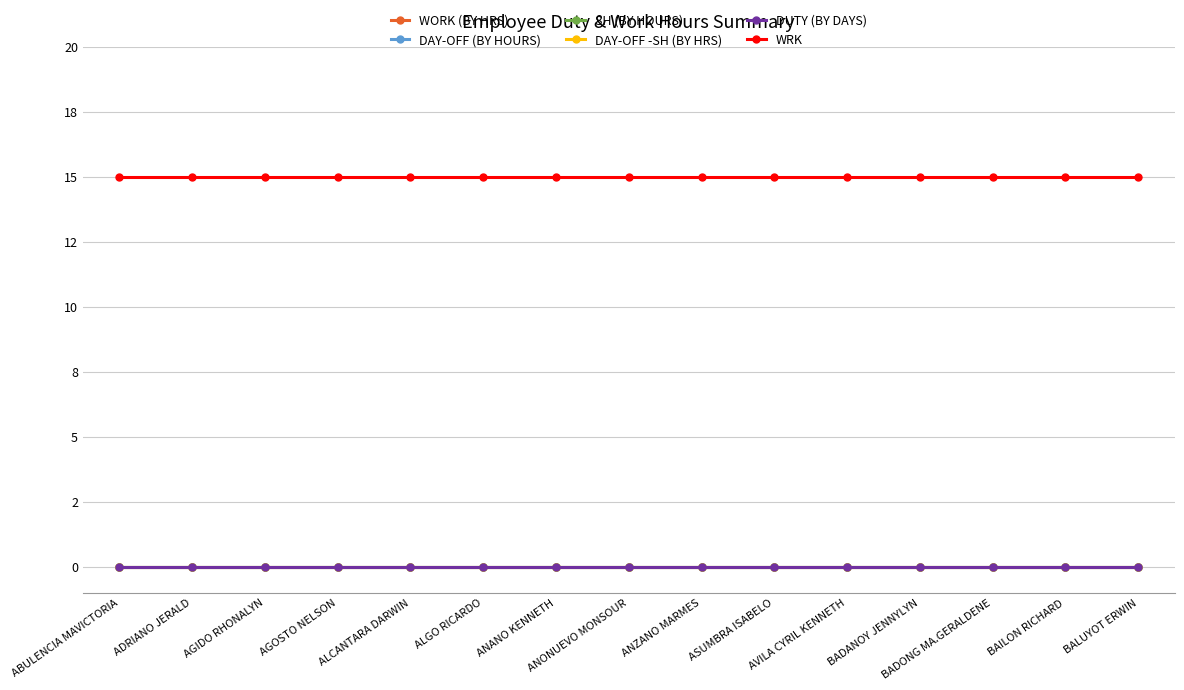

What is the maximum value shown in the chart?

15